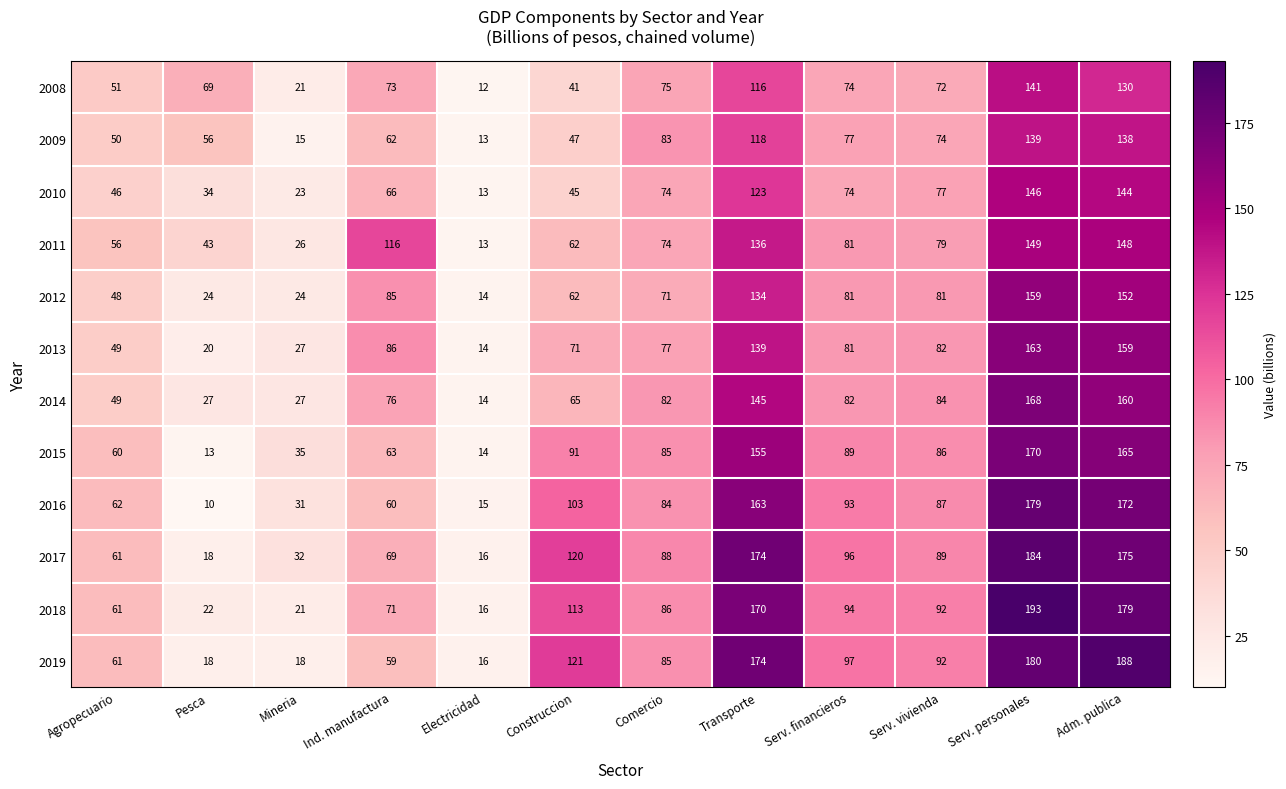

The 2019 series shows 92 at Serv. vivienda. True or false?

True